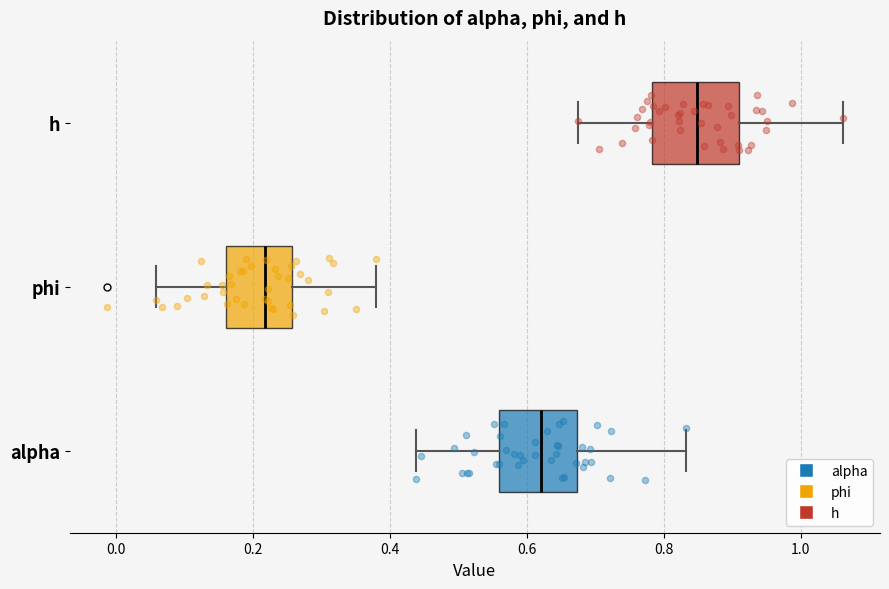

Where does the left whisker of the box for phi end on the x-axis? The values are not printed on the chart, so give them approximately, as read against the axis.

0.06